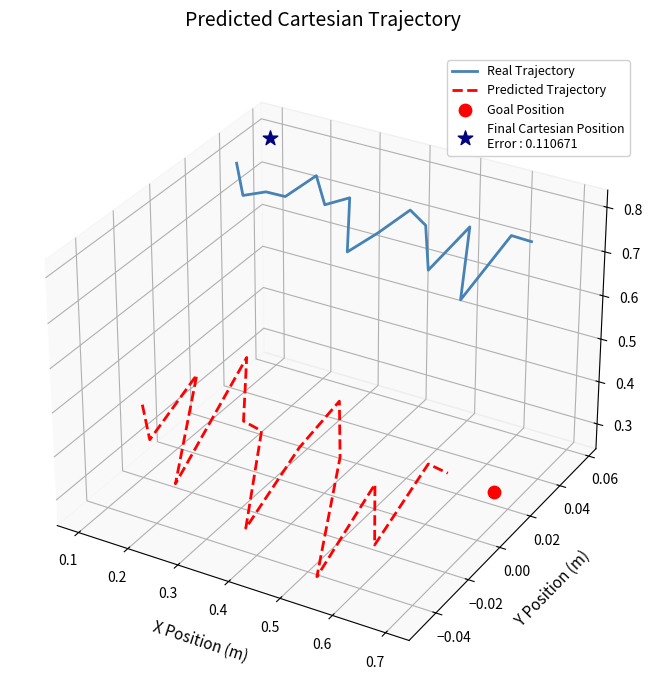

At which category is the sum across all series the highest?

0.4